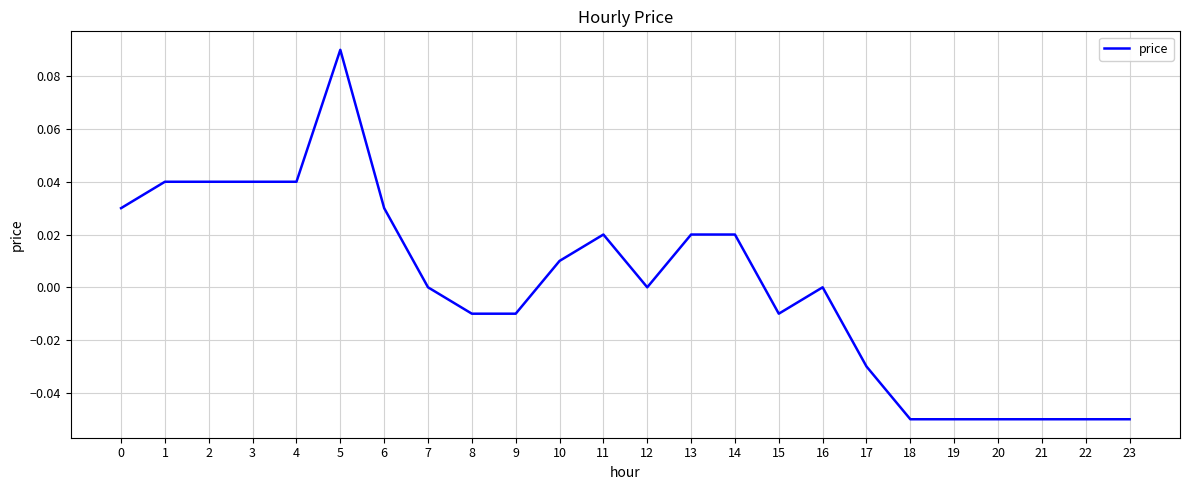

Is it true that the value at 16 is 0.0?

True